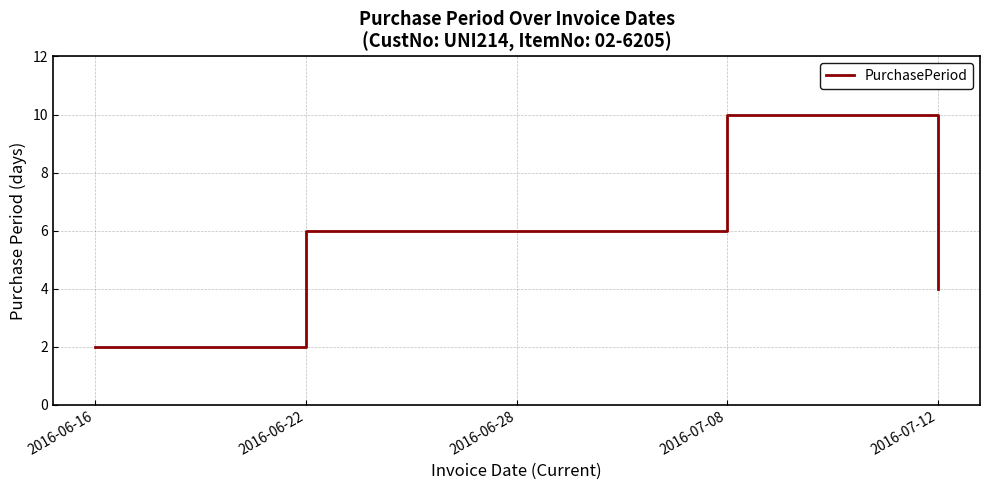

Reading left to right, what are all the values shown in this chart?

2	6	6	10	4